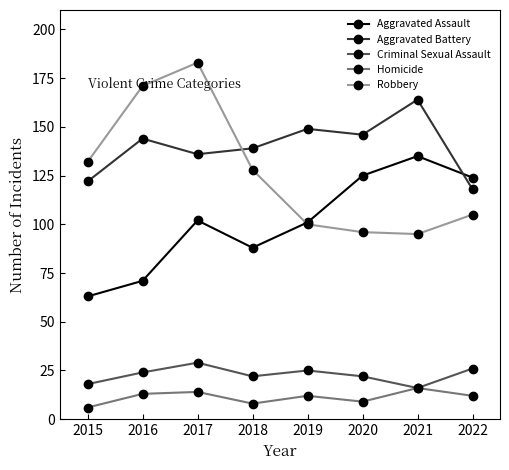

What is the total value across all series at 2020?

398